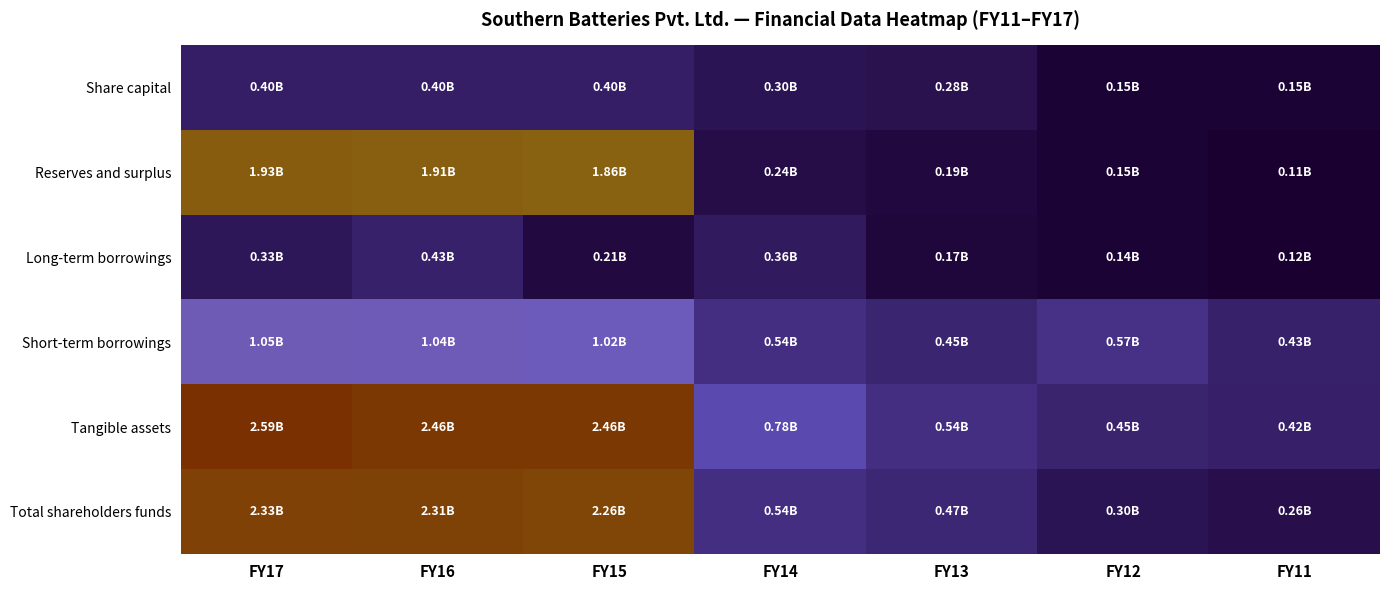

Reading left to right, transcribe all the data shown in this chart.

Share capital: FY17=0.4	FY16=0.4	FY15=0.4	FY14=0.3	FY13=0.3	FY12=0.1	FY11=0.1
Reserves and surplus: FY17=1.9	FY16=1.9	FY15=1.9	FY14=0.2	FY13=0.2	FY12=0.1	FY11=0.1
Long-term borrowings: FY17=0.3	FY16=0.4	FY15=0.2	FY14=0.4	FY13=0.2	FY12=0.1	FY11=0.1
Short-term borrowings: FY17=1.0	FY16=1.0	FY15=1.0	FY14=0.5	FY13=0.5	FY12=0.6	FY11=0.4
Tangible assets: FY17=2.6	FY16=2.5	FY15=2.5	FY14=0.8	FY13=0.5	FY12=0.4	FY11=0.4
Total shareholders funds: FY17=2.3	FY16=2.3	FY15=2.3	FY14=0.5	FY13=0.5	FY12=0.3	FY11=0.3